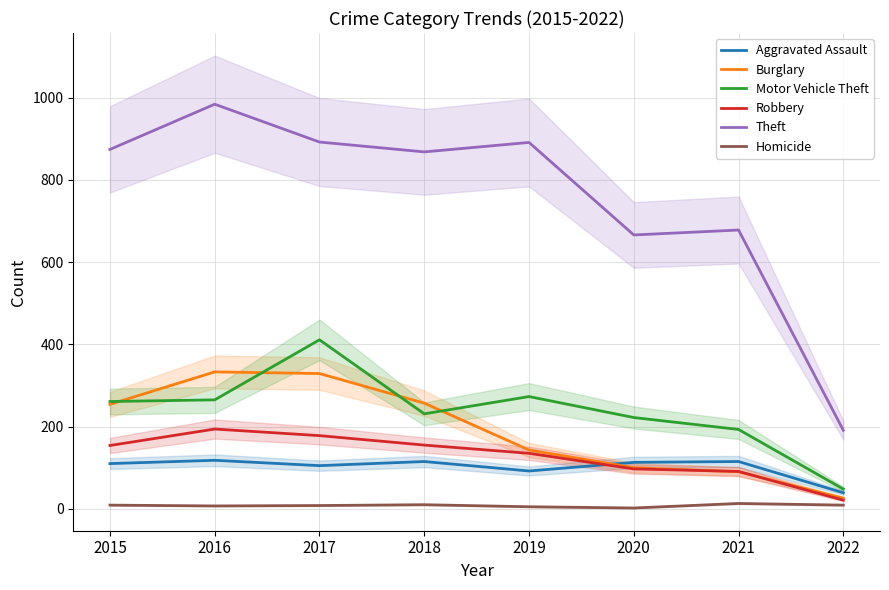

What is the difference between the Homicide values at 2016 and 2021?

6